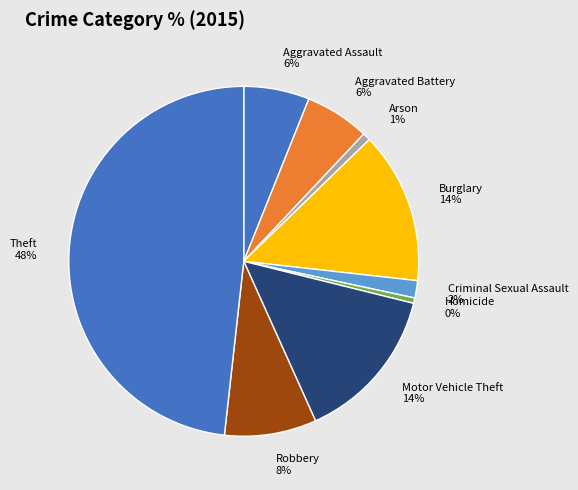

To the nearest percent, what is the average slice percentage?

11%